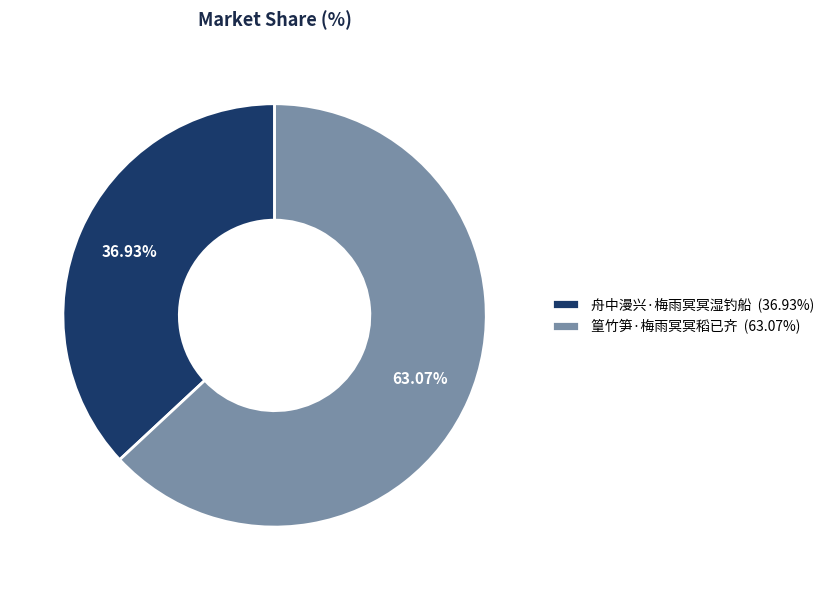

How many segments does this pie chart have?

2